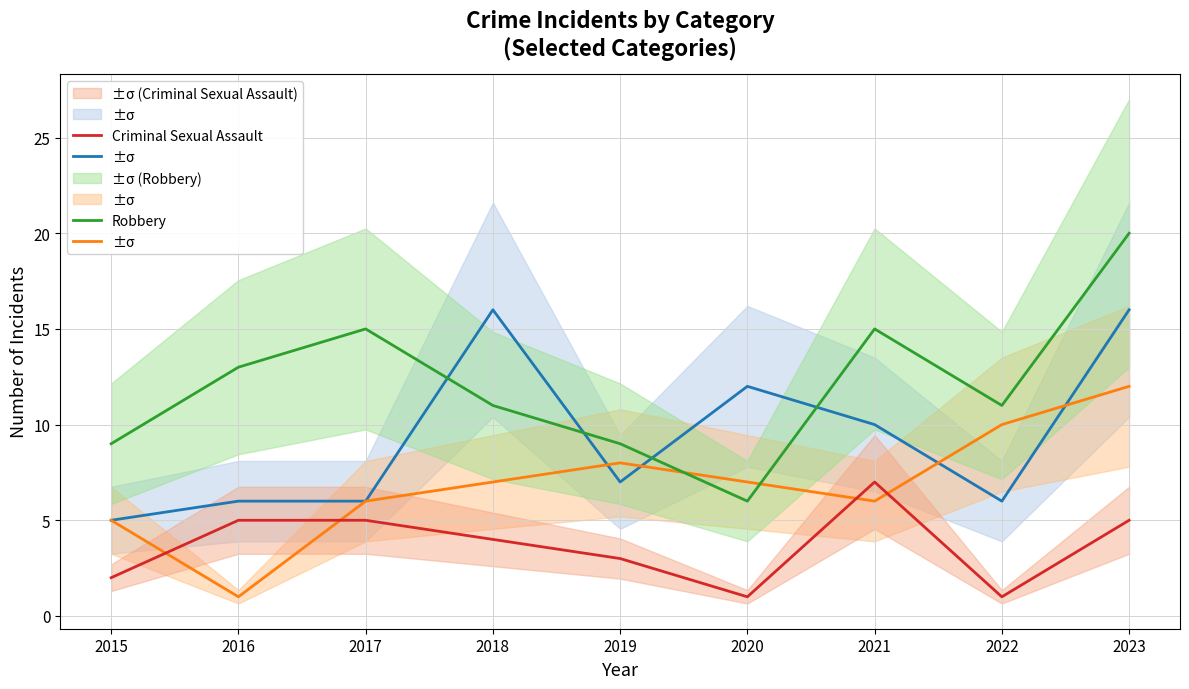

True or false: Robbery has more than 0 interior local peaks.

True